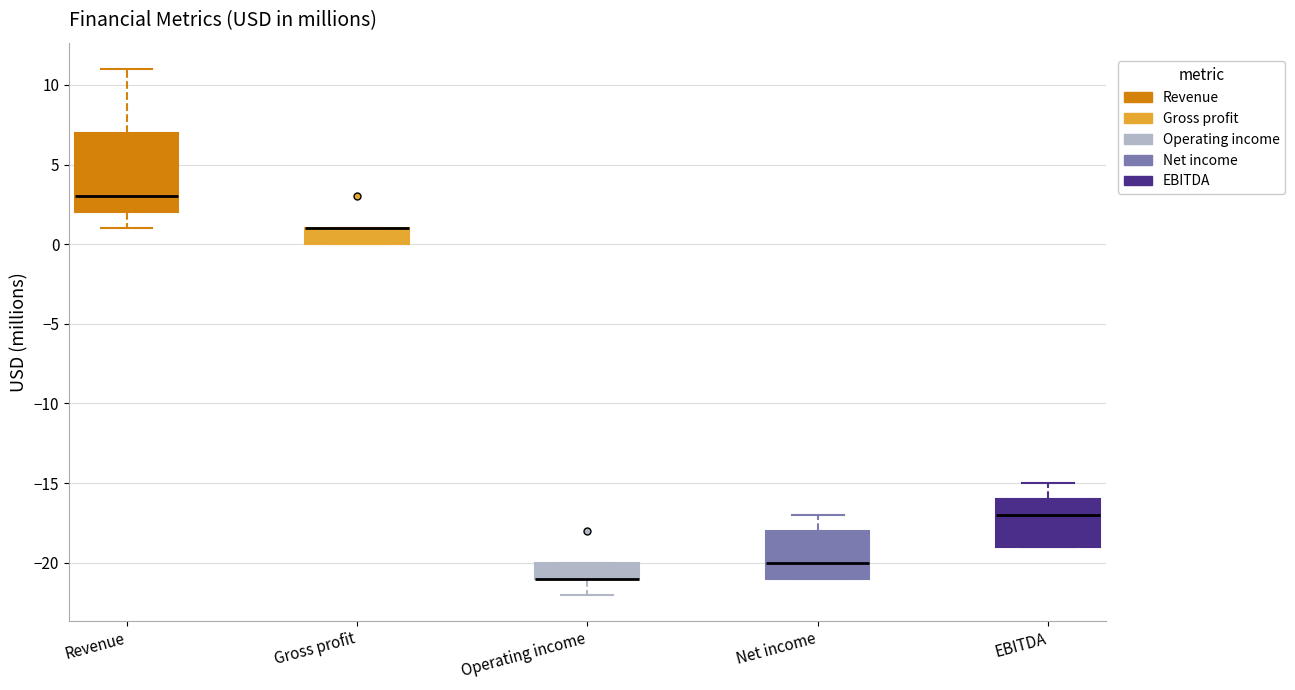

Where is the lower edge of the box for Gross profit on the y-axis? The values are not printed on the chart, so give them approximately, as read against the axis.

0